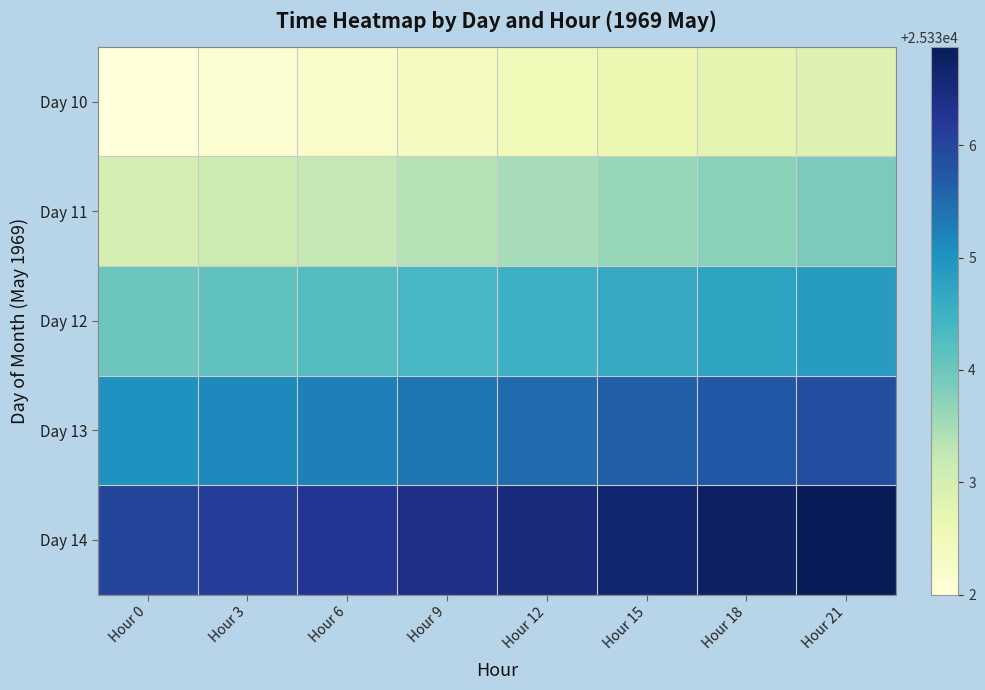

Count the number of data series in this chart.

5